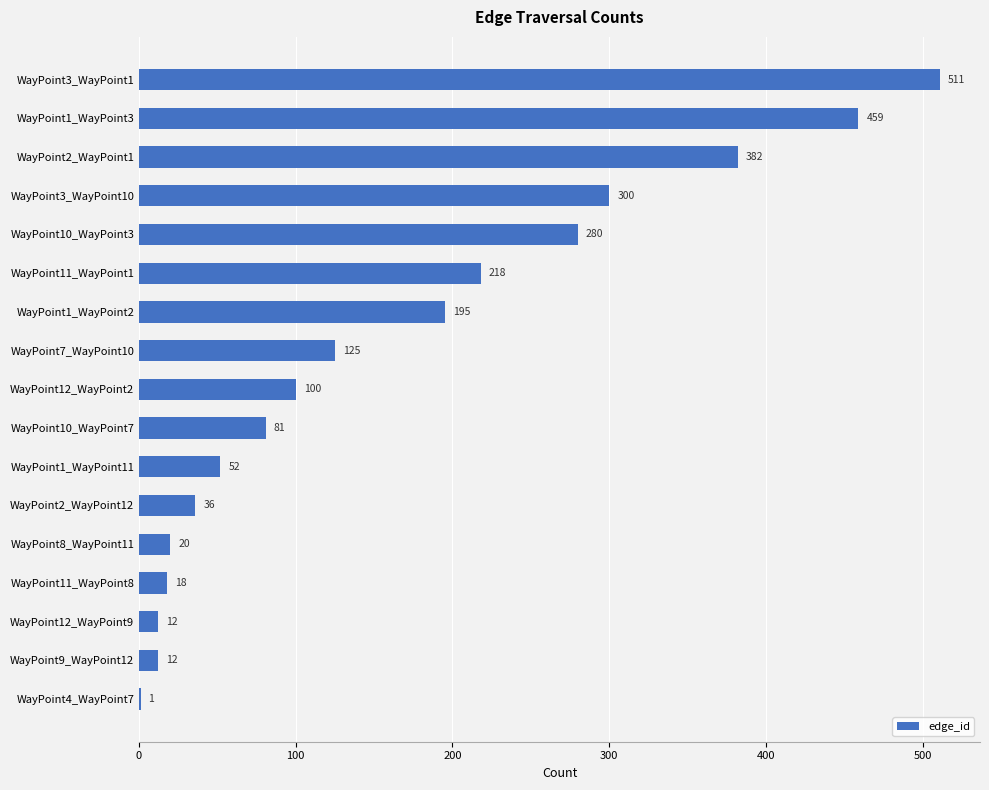

Are the bars horizontal?

Yes